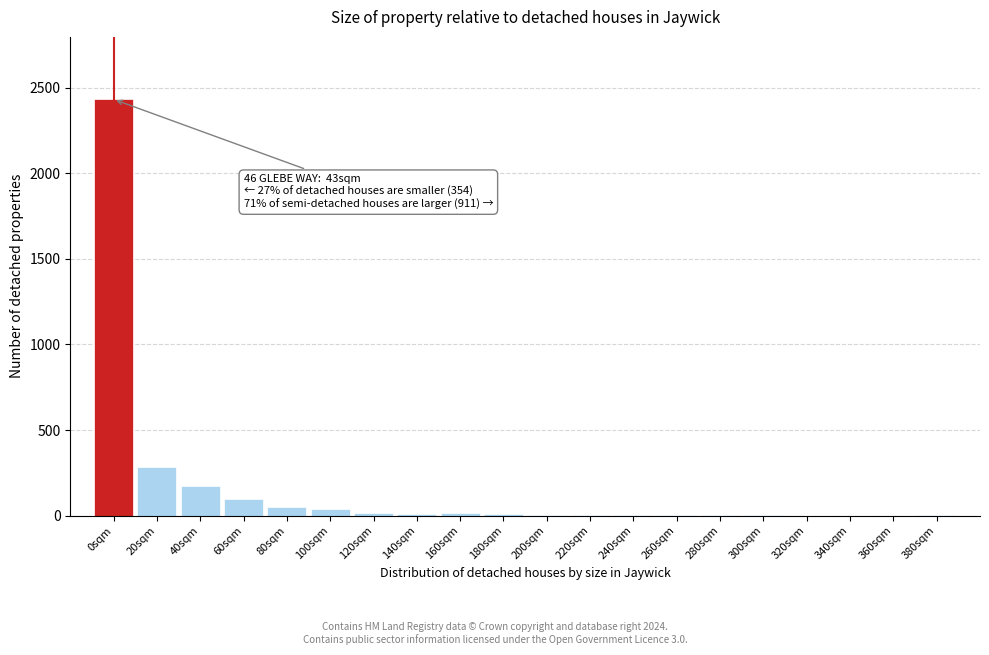

The chart shows a value of 13 at 160sqm. True or false?

True